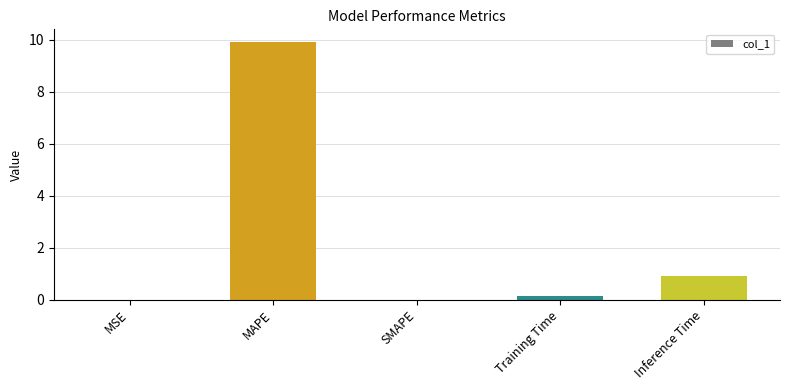

True or false: the data shows 0.9 at Inference Time.

True